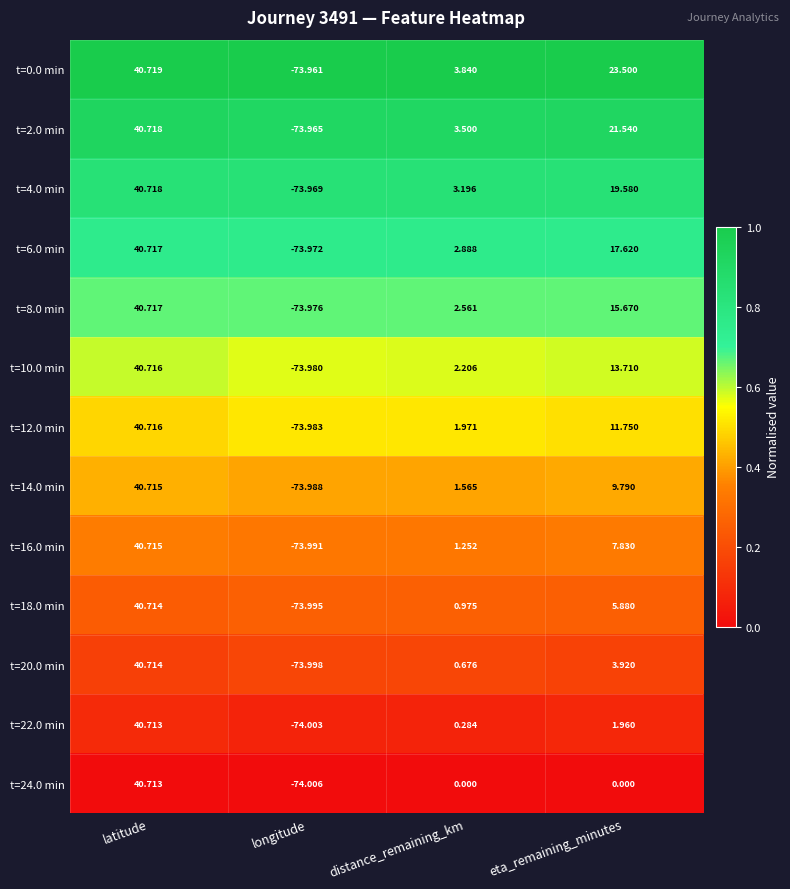

At eta_remaining_minutes, list the series in order from largest to smallest.

t=0.0 min, t=2.0 min, t=4.0 min, t=6.0 min, t=8.0 min, t=10.0 min, t=12.0 min, t=14.0 min, t=16.0 min, t=18.0 min, t=20.0 min, t=22.0 min, t=24.0 min